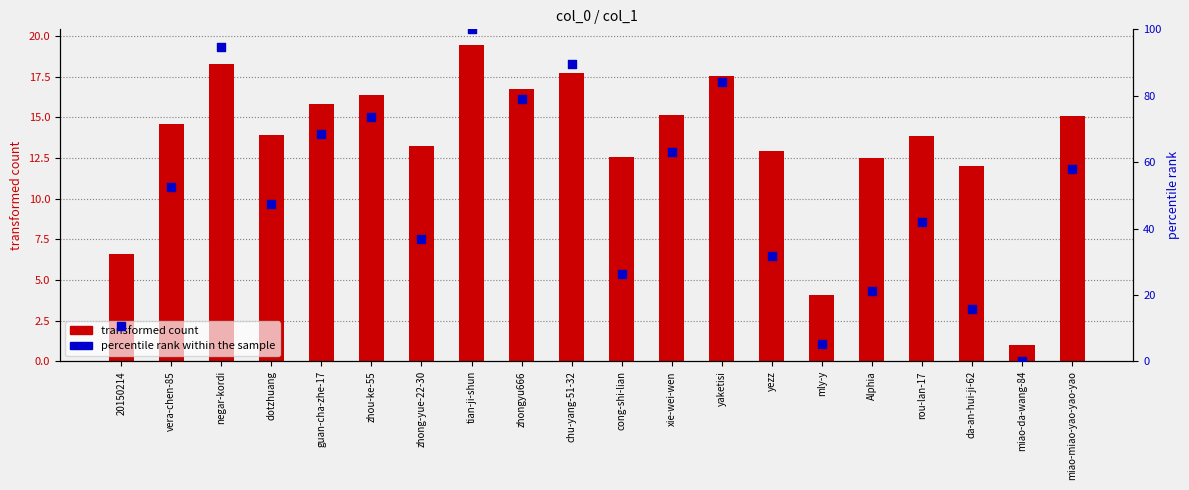

At how many categories does at least one series exceed 42?

12